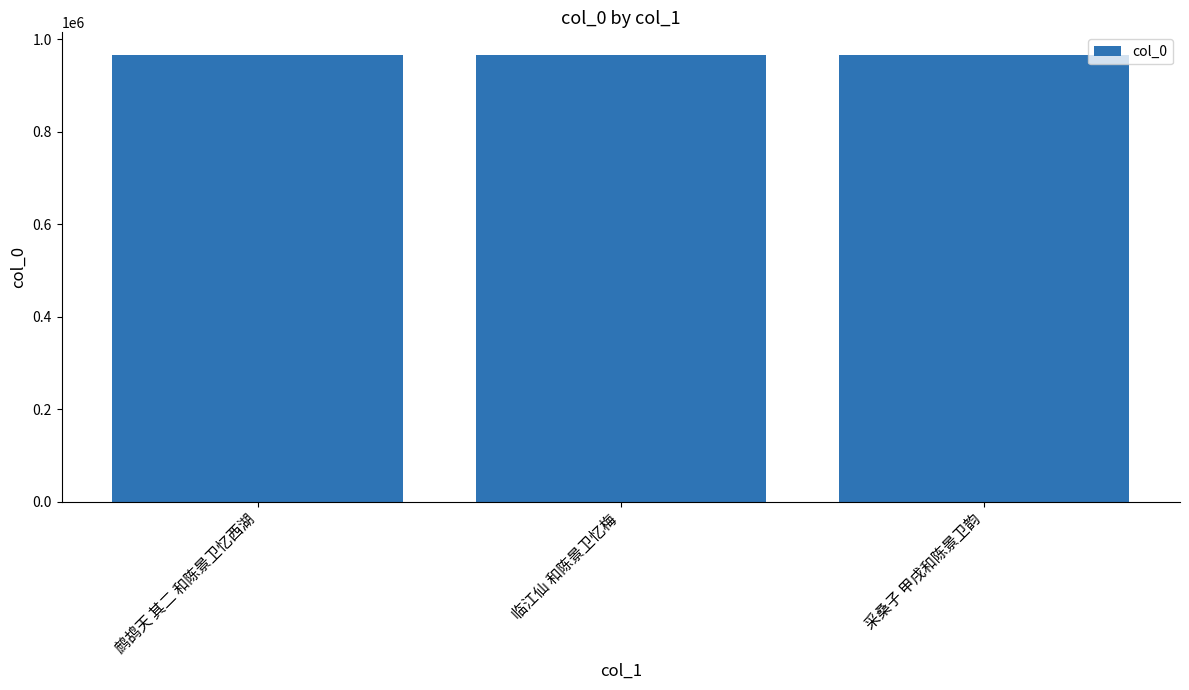

The value at 临江仙 和陈景卫忆梅 is 966450. True or false?

True